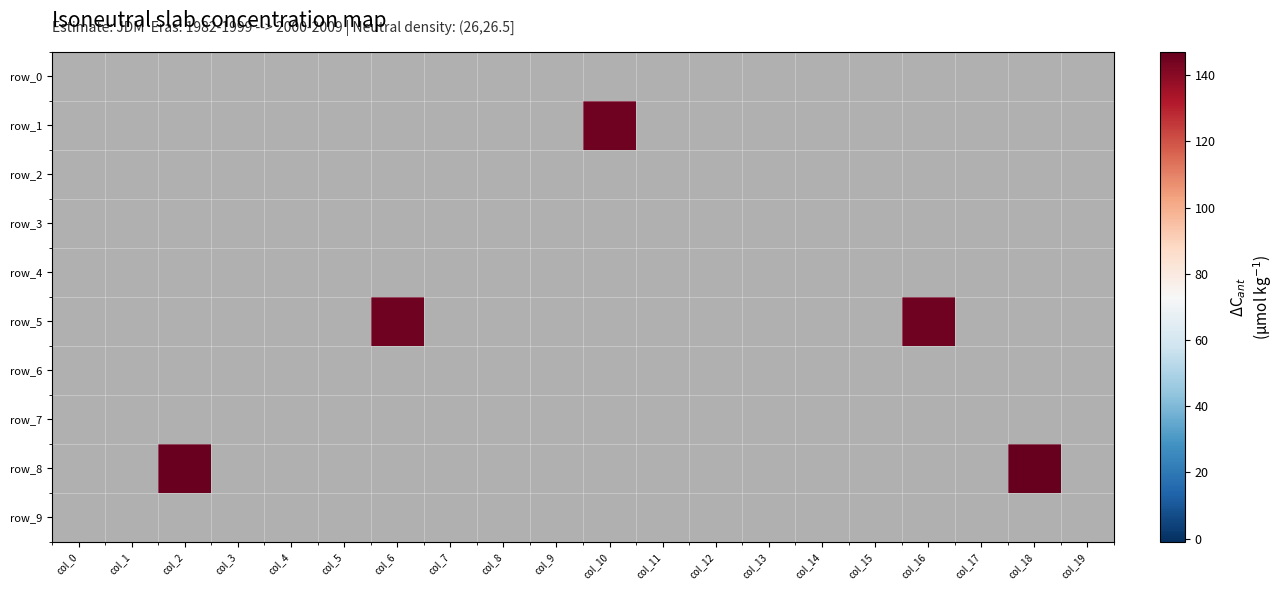

Count the number of categories in the chart.

20